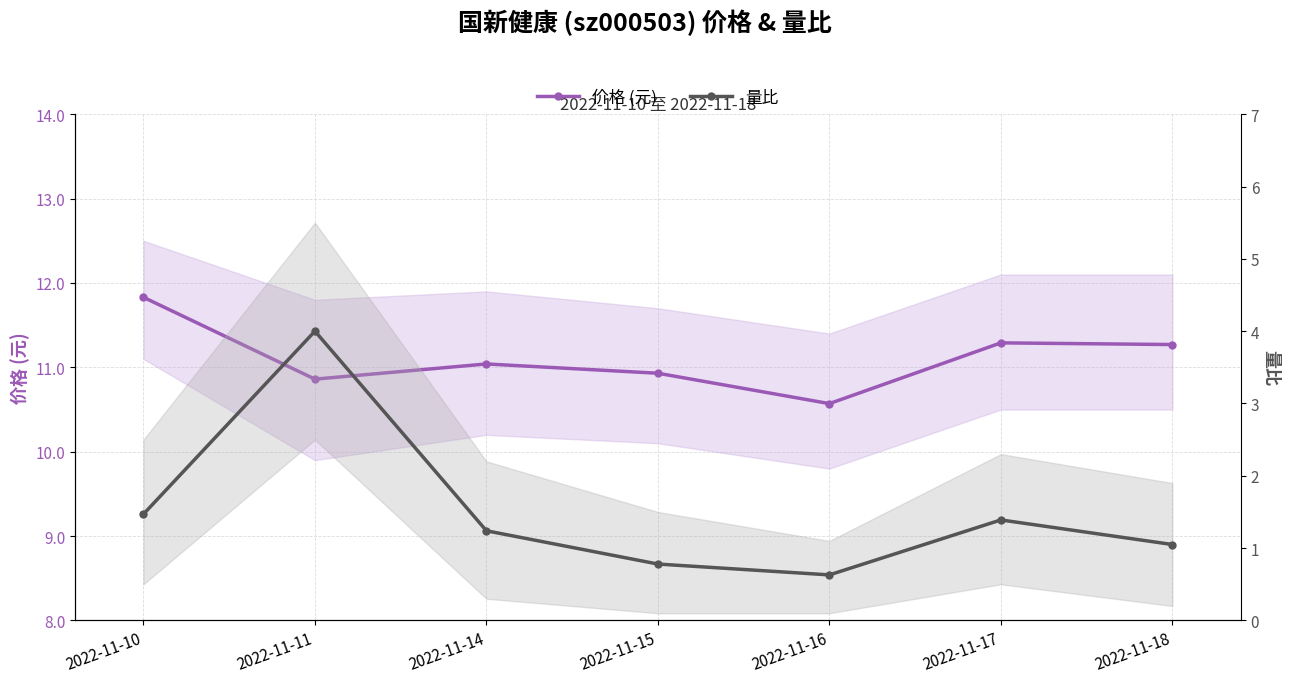

At which label does 量比 first exceed 1?

2022-11-10